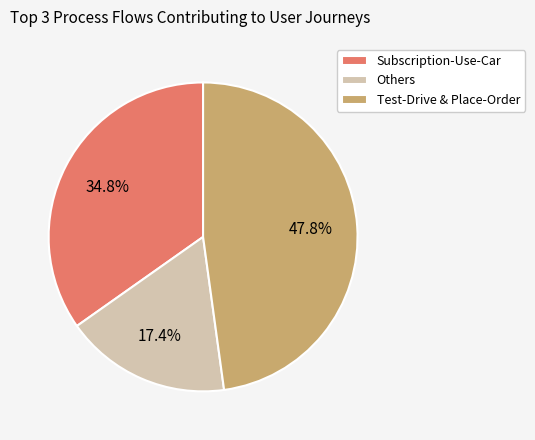

Does any single category account for the majority?

No